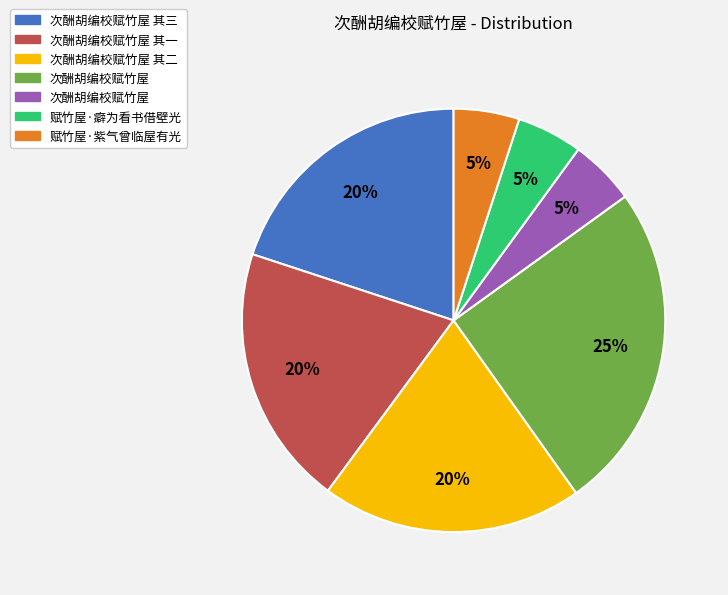

To the nearest percent, what is the difference between the largest and smallest slice percentages?

20%